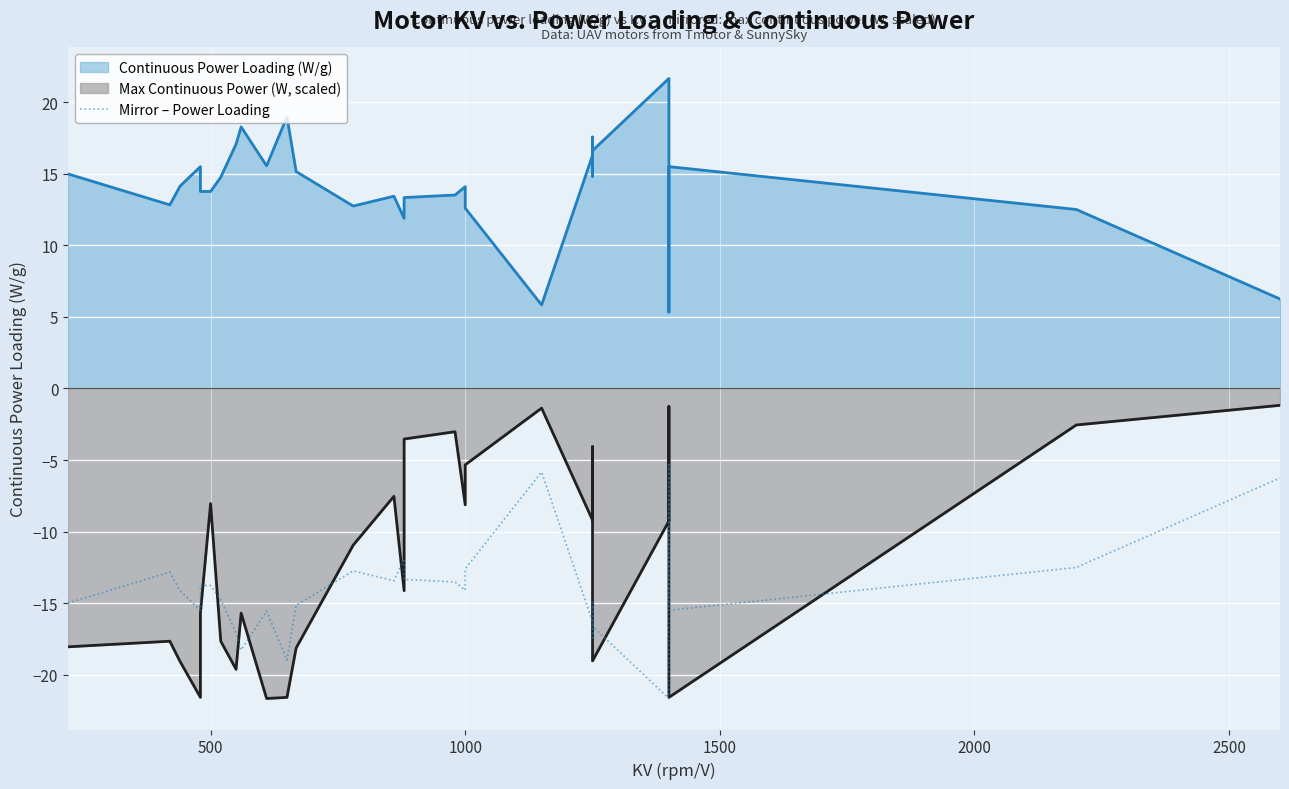

How many data points are less than -14?

17